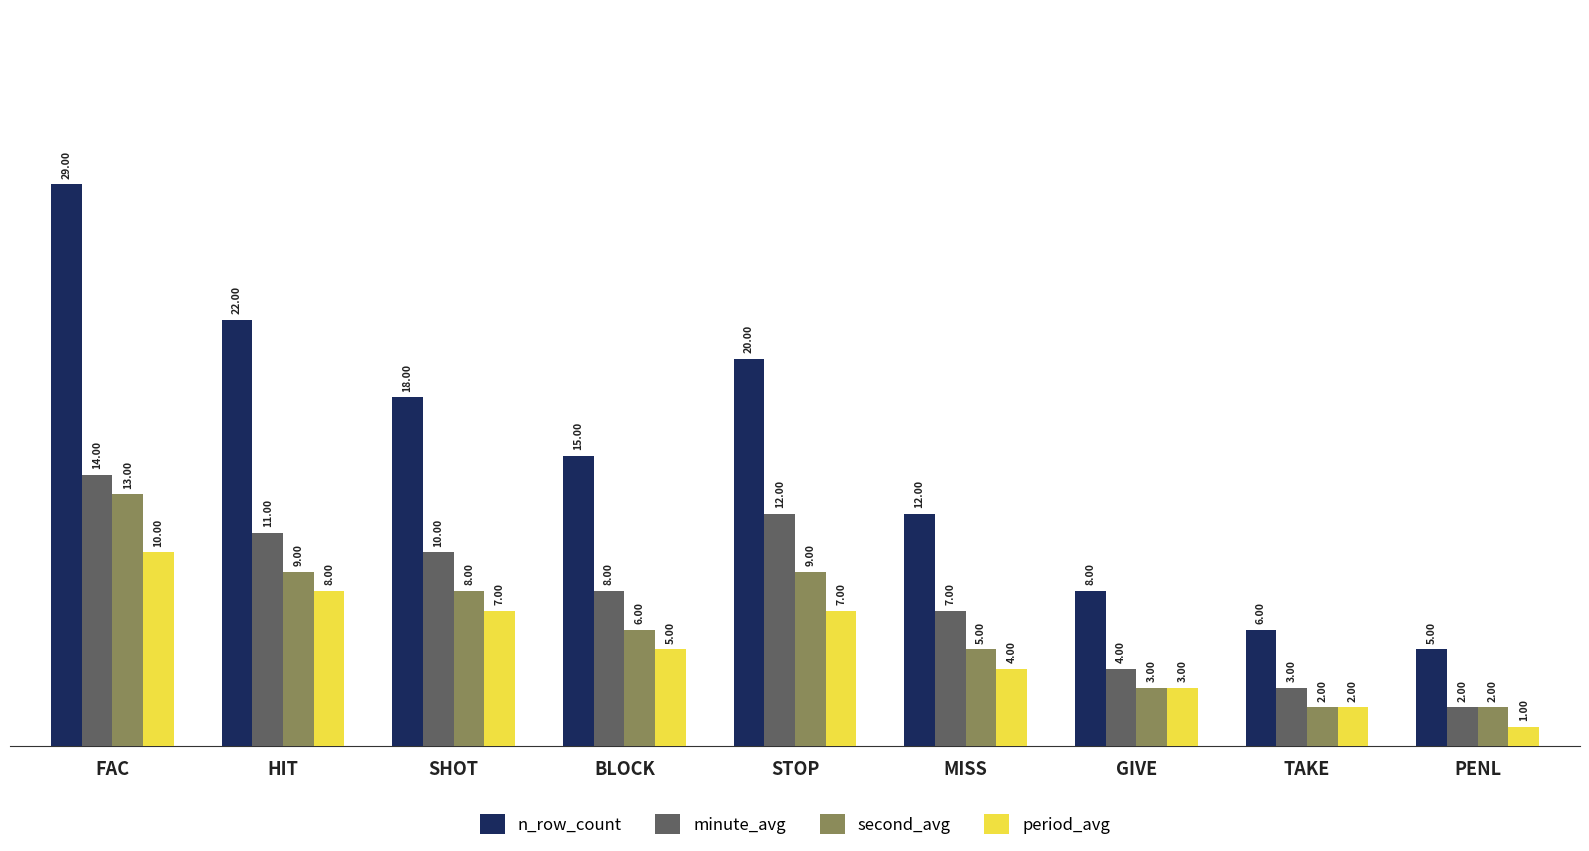

At how many categories does at least one series exceed 24?

1